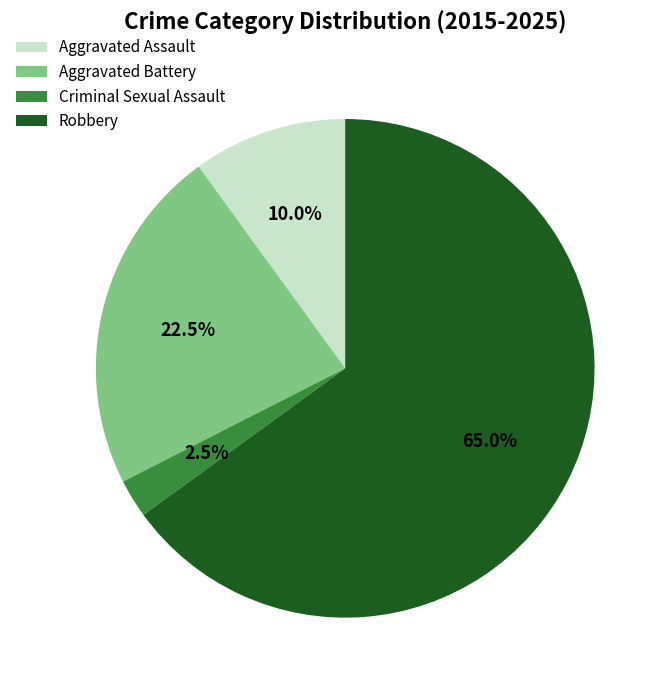

Which has a higher value, Criminal Sexual Assault or Aggravated Battery?

Aggravated Battery